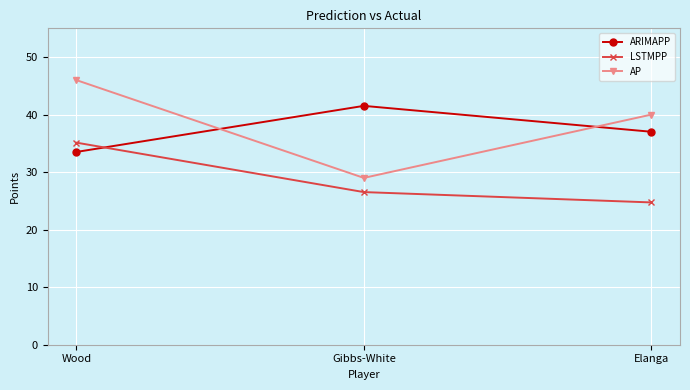

What is the minimum value shown in the chart?

24.7